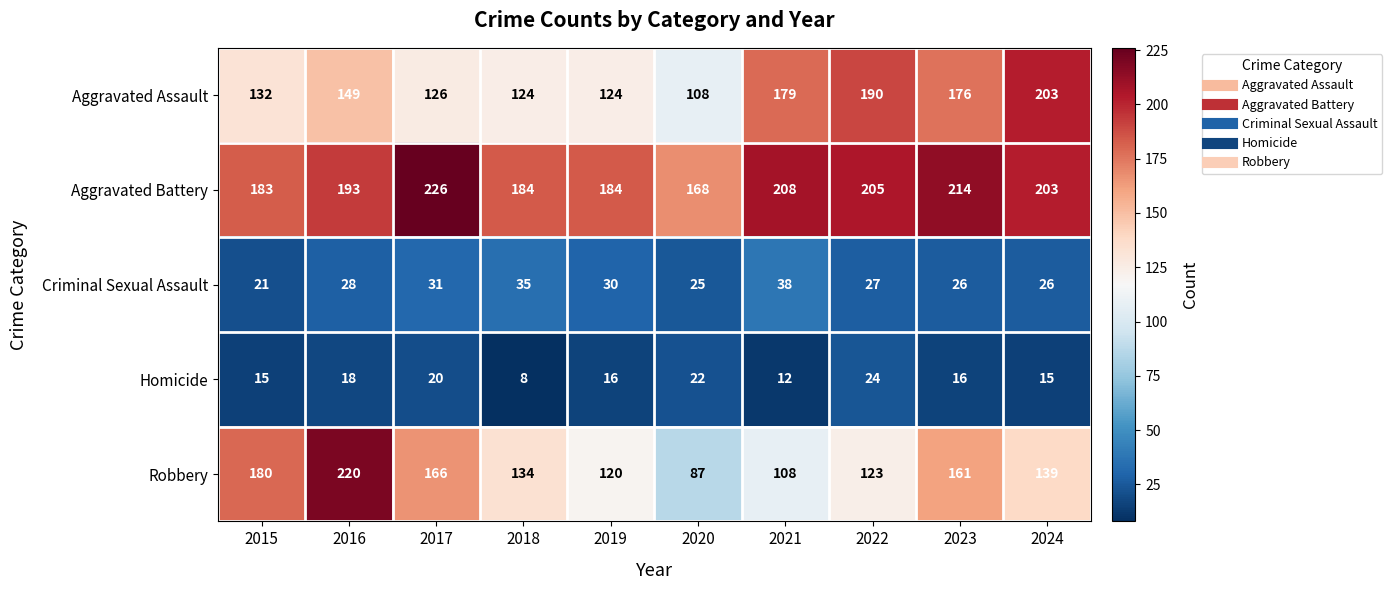

Rank the series at 2017 from lowest to highest value.

Homicide, Criminal Sexual Assault, Aggravated Assault, Robbery, Aggravated Battery